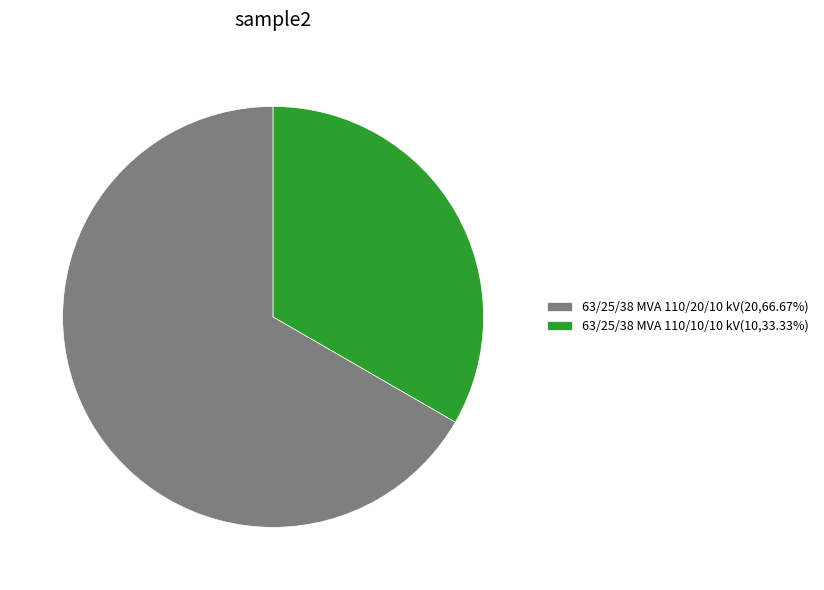

Does 63/25/38 MVA 110/10/10 kV(10,33.33%) account for over 50% of the chart?

No